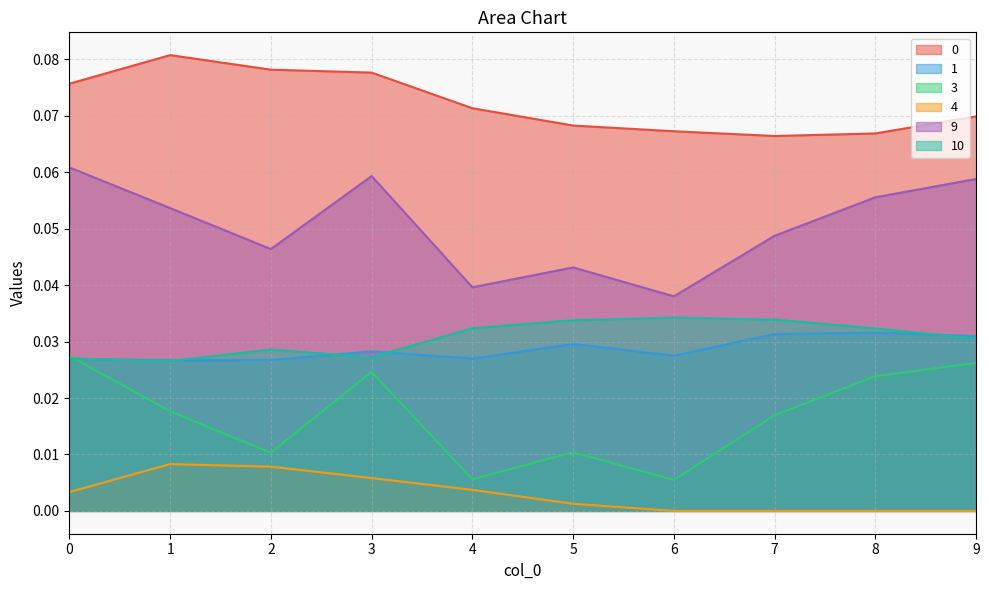

Which series has the largest range (max minus min)?

9